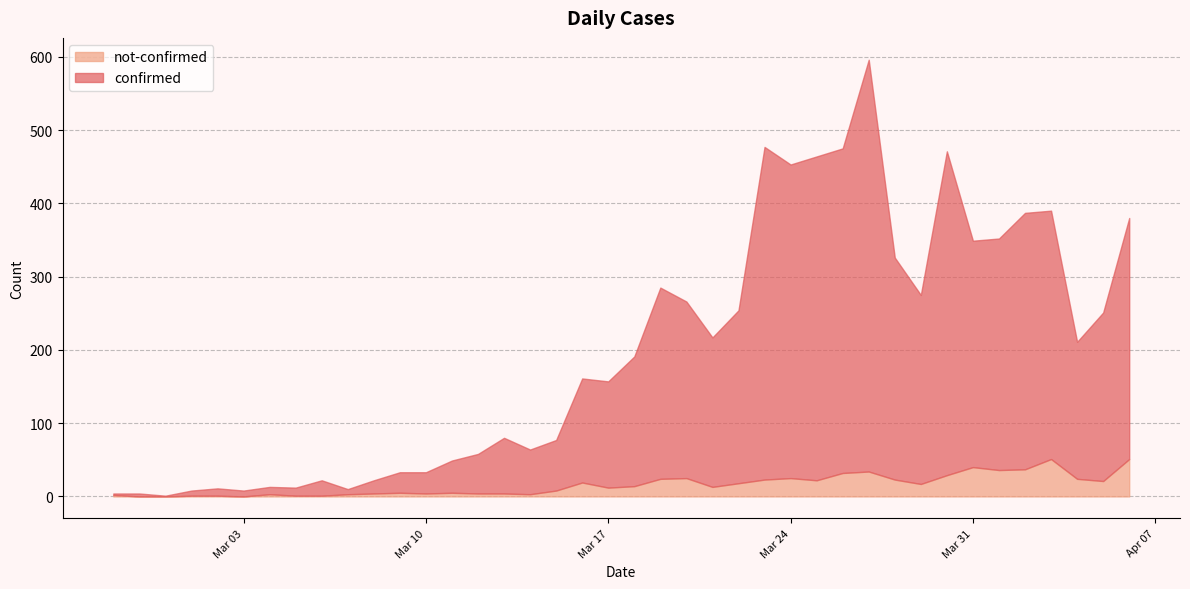

Is the value of not-confirmed at 2020-03-05 greater than the value of confirmed at 2020-03-14?

No